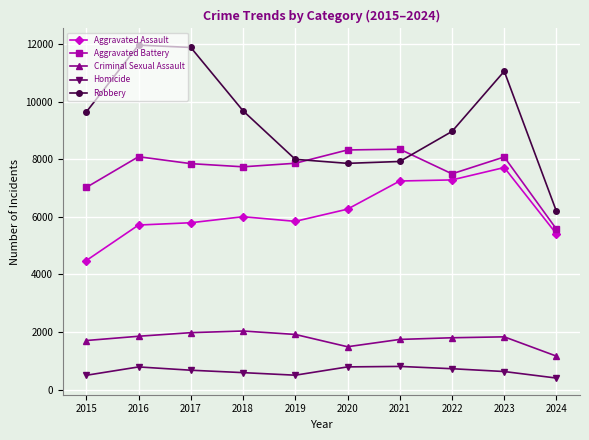

True or false: Homicide has a value of 496 at 2015.

True